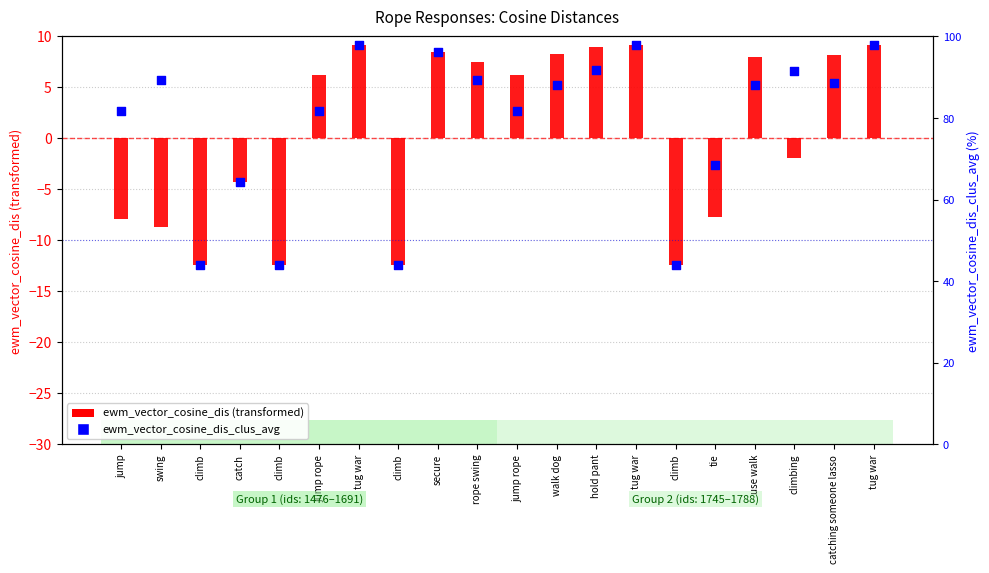

Which series has the largest total across all categories?

ewm_vector_cosine_dis_clus_avg